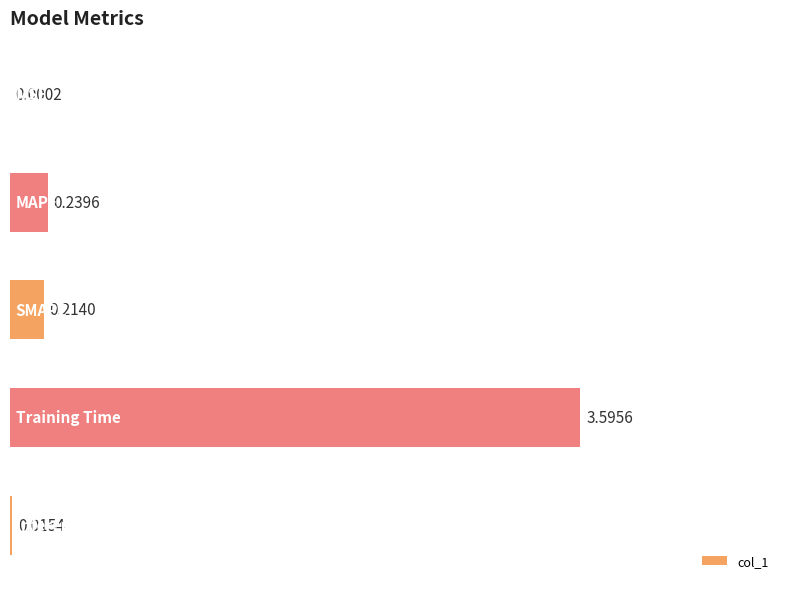

Are the bars horizontal?

Yes